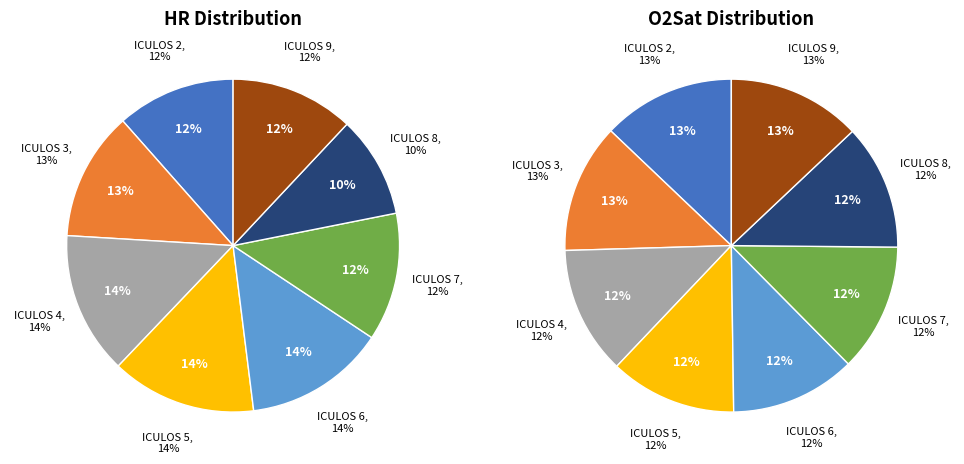

Which series changed the most between ICULOS 5 and ICULOS 8?

HR